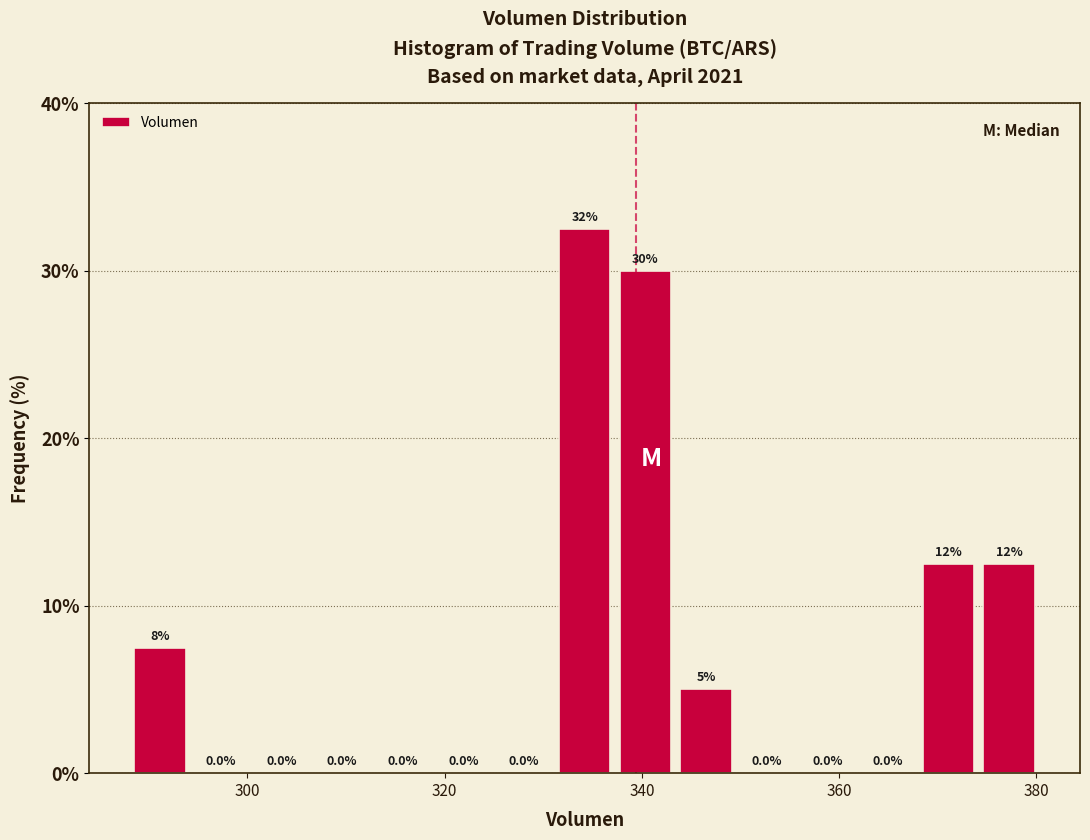

Read against the x-axis, roughly where is the centre of the tallest bar?

334